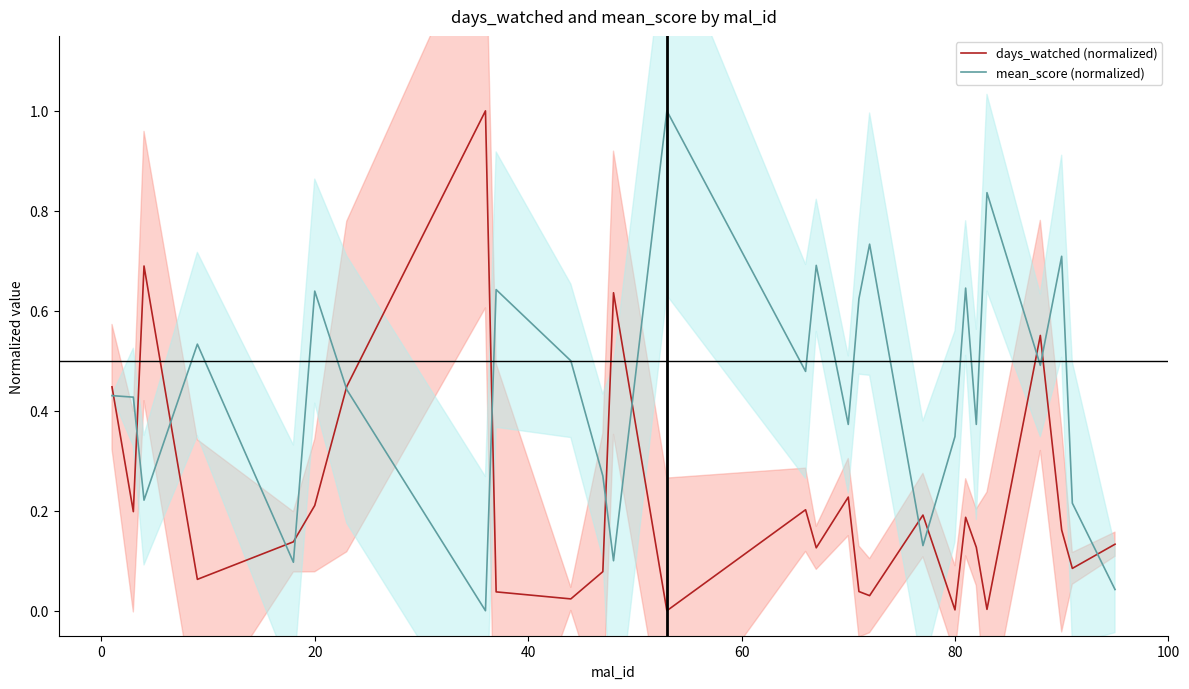

True or false: days_watched (normalized) and mean_score (normalized) intersect in this chart.

True